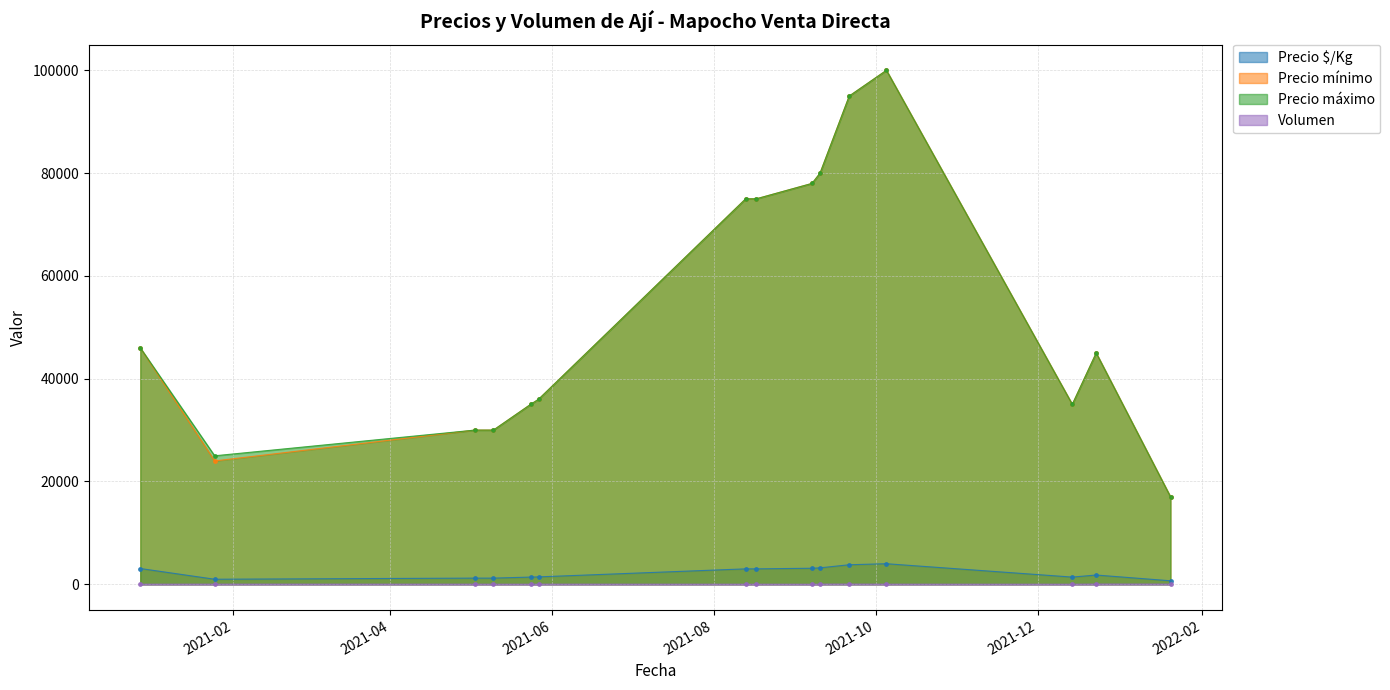

Read the Precio máximo value at 2021-08-13, to the nearest 10.

75000